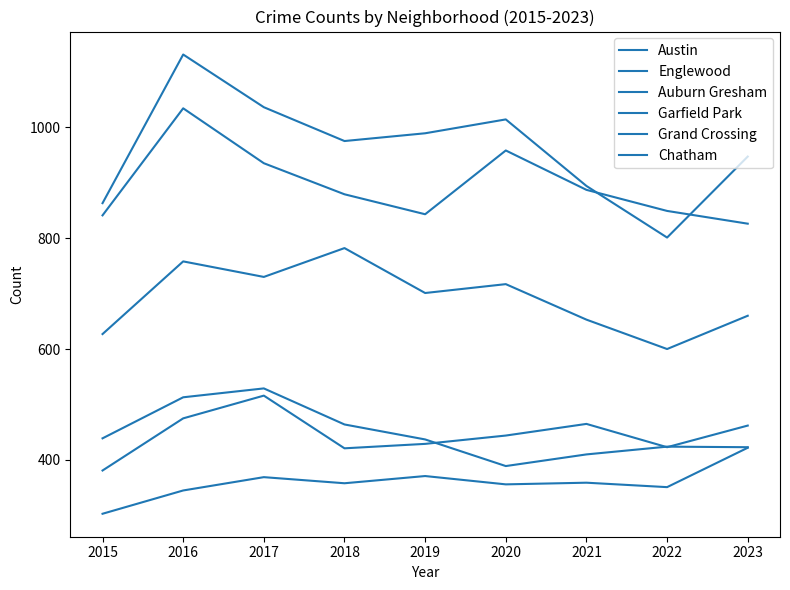

Reading right to left, transcribe all the data shown in this chart.

Austin: 947	801	894	1014	989	975	1036	1131	863
Englewood: 826	849	887	958	843	879	935	1034	841
Auburn Gresham: 423	424	410	389	437	464	529	513	439
Garfield Park: 660	600	653	717	701	782	730	758	627
Grand Crossing: 462	423	465	444	429	421	516	475	381
Chatham: 422	351	359	356	371	358	369	345	303